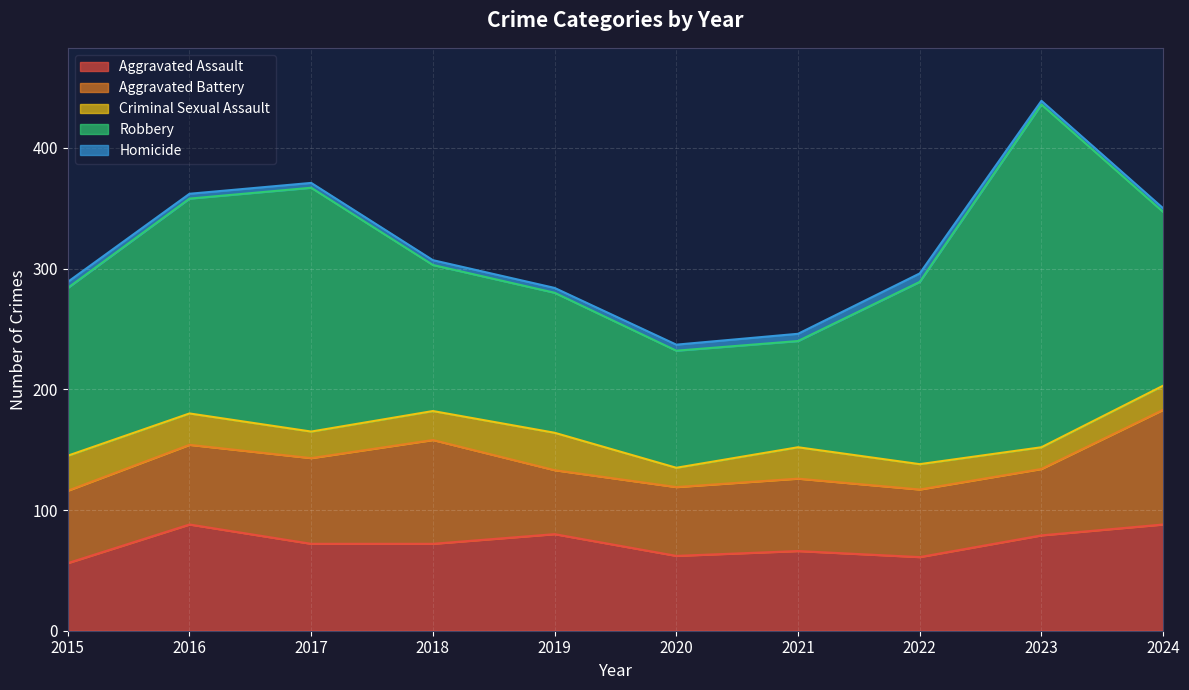

What is the average value of the Aggravated Battery series?

66